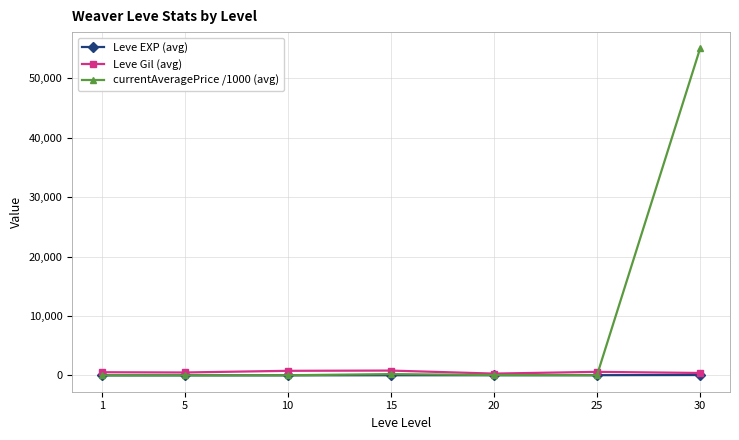

Between 10 and 30, which series saw the biggest shift?

currentAveragePrice /1000 (avg)